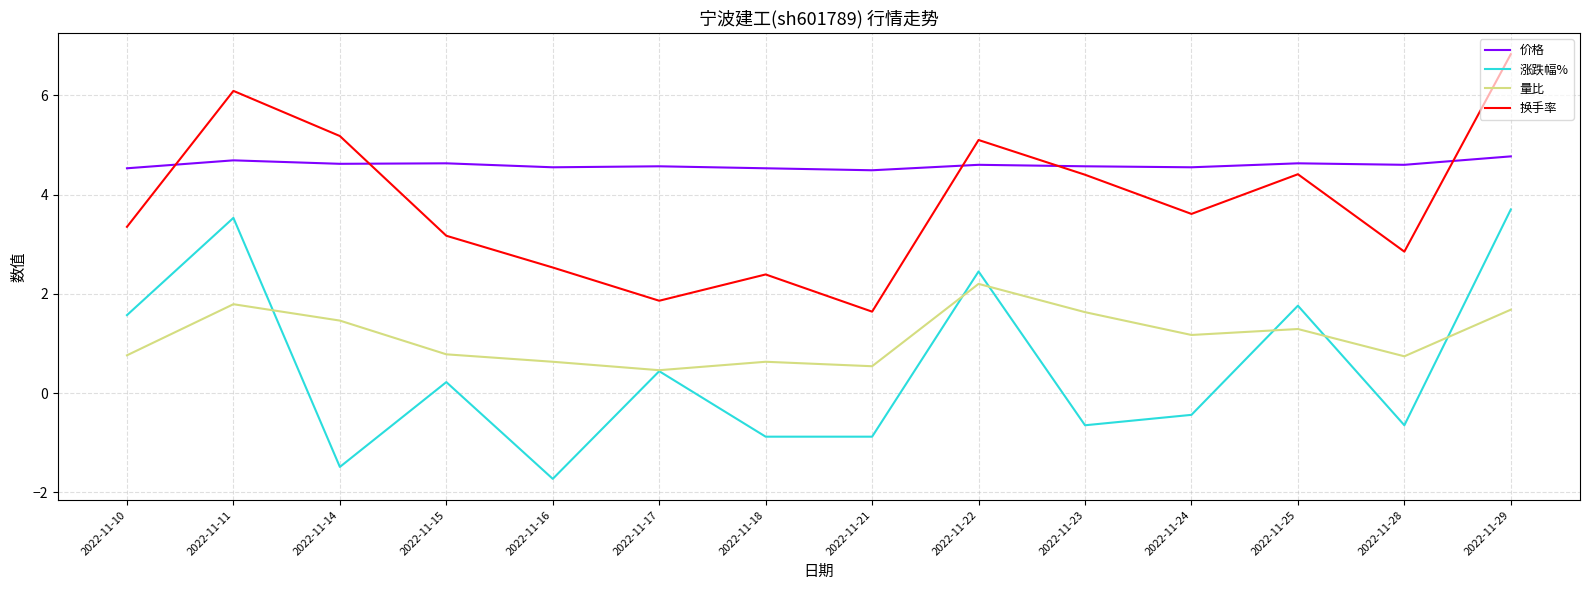

Where is the first local minimum for 涨跌幅%?

2022-11-14